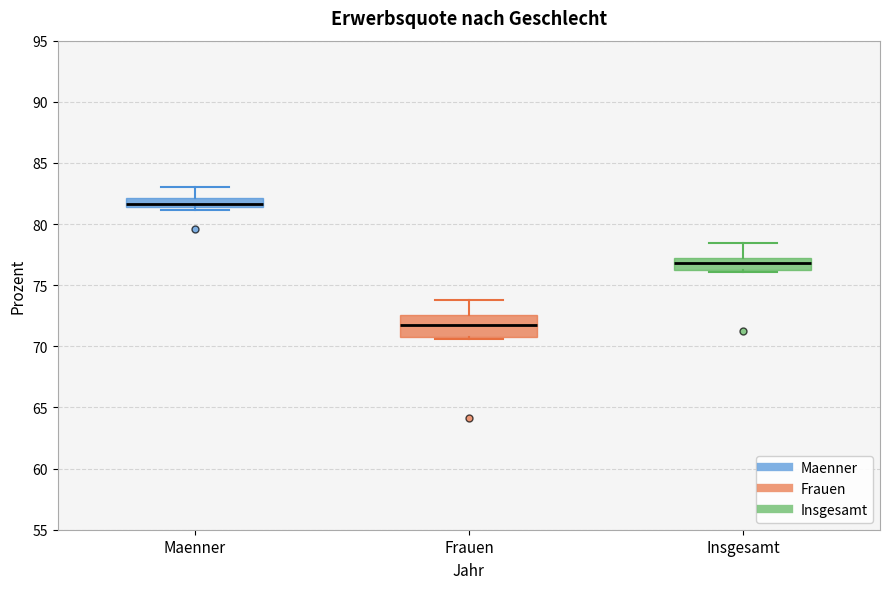

Which box's median line is the lowest?

Frauen